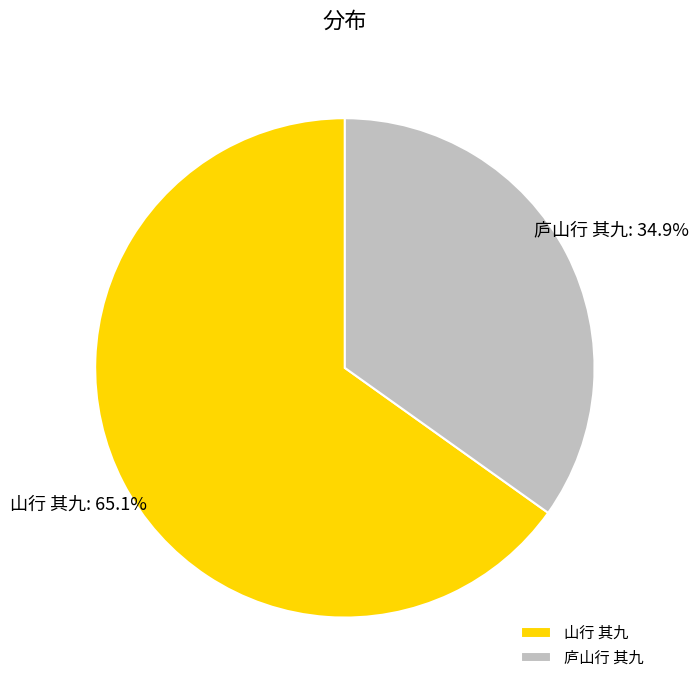

To the nearest percent, what percentage of the pie is 山行 其九?

65%